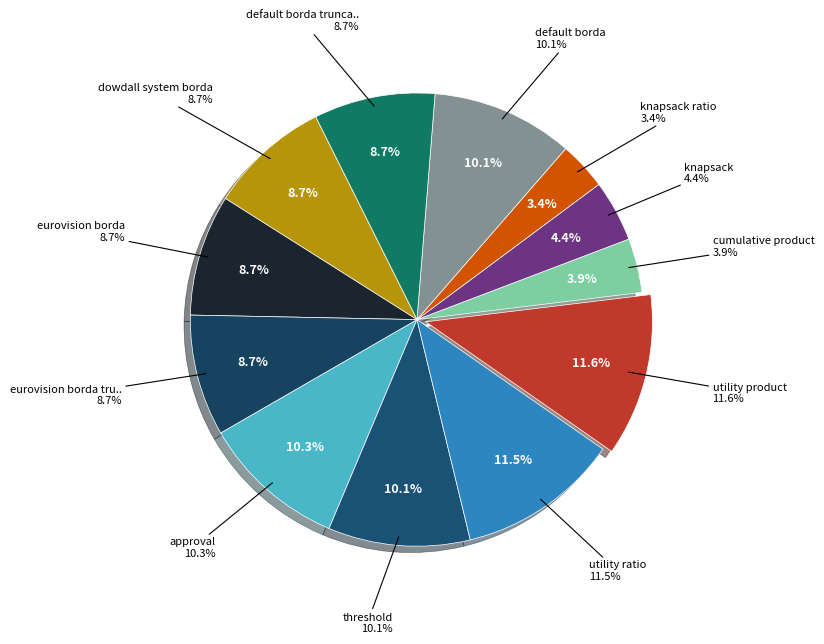

What is the ratio of the value at dowdall system borda to the value at eurovision song contest borda?

1.0